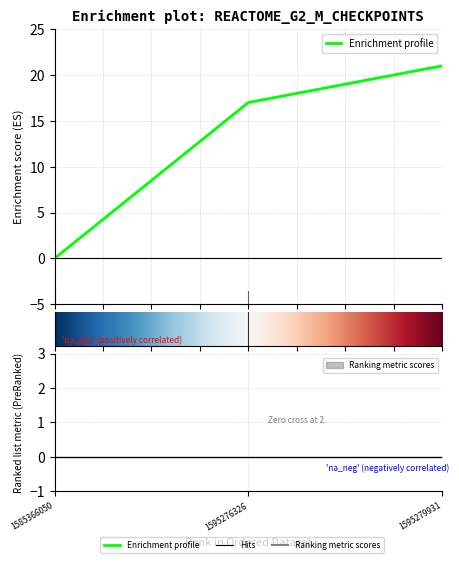

Which has a higher value, 1585366050 or 1595276326?

1595276326